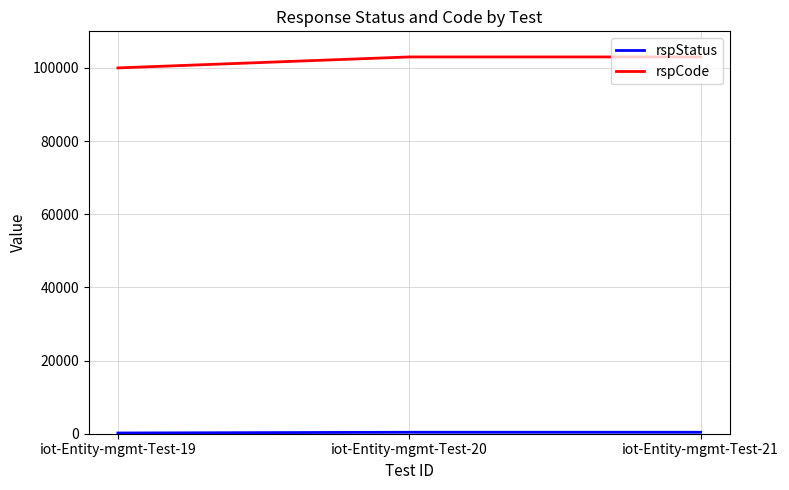

The rspCode series shows 103000 at iot-Entity-mgmt-Test-21. True or false?

True